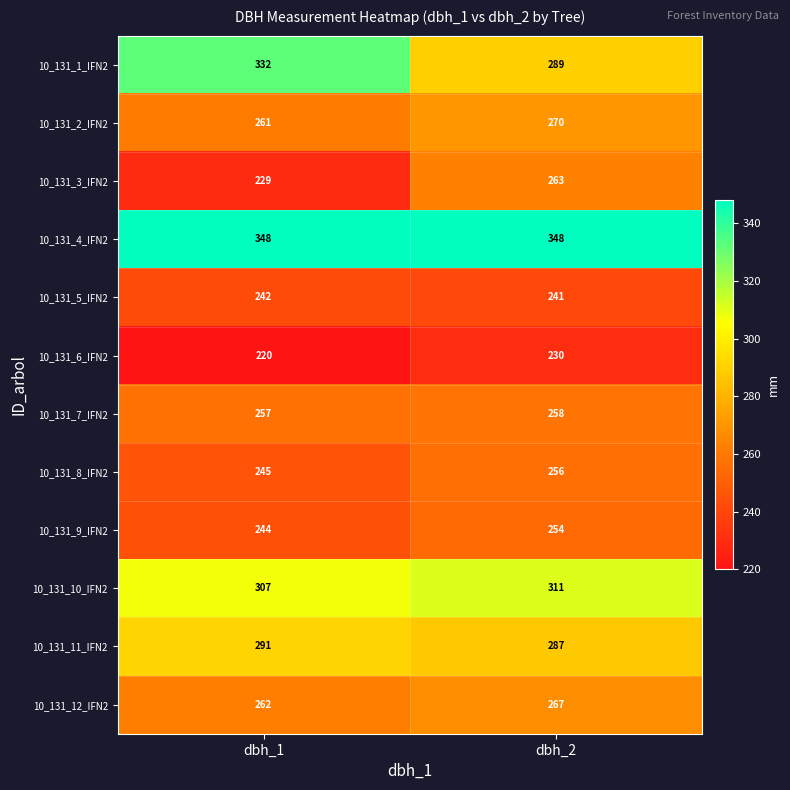

Rank the series by their maximum value, from lowest to highest.

10_131_6_IFN2, 10_131_5_IFN2, 10_131_9_IFN2, 10_131_8_IFN2, 10_131_7_IFN2, 10_131_3_IFN2, 10_131_12_IFN2, 10_131_2_IFN2, 10_131_11_IFN2, 10_131_10_IFN2, 10_131_1_IFN2, 10_131_4_IFN2